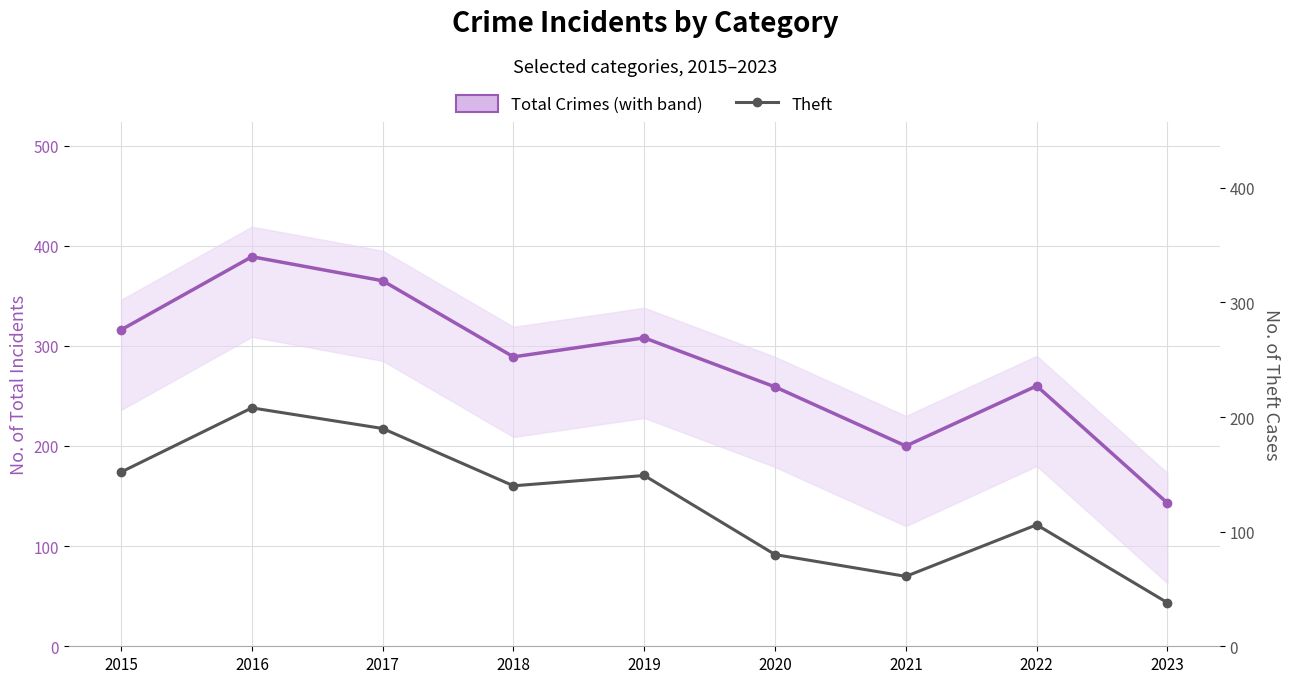

Is the value of Total Crimes at 2019 greater than the value of Theft at 2019?

Yes